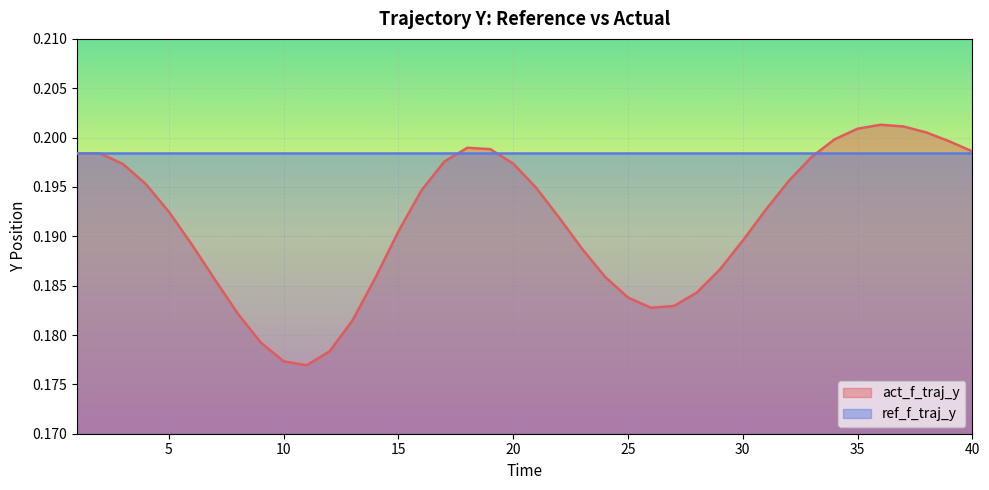

The value at 26 is 0.2. True or false?

False